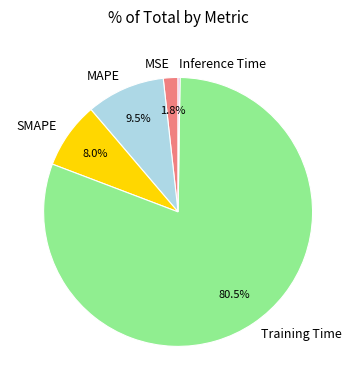

What is the largest slice in the pie chart?

Training Time